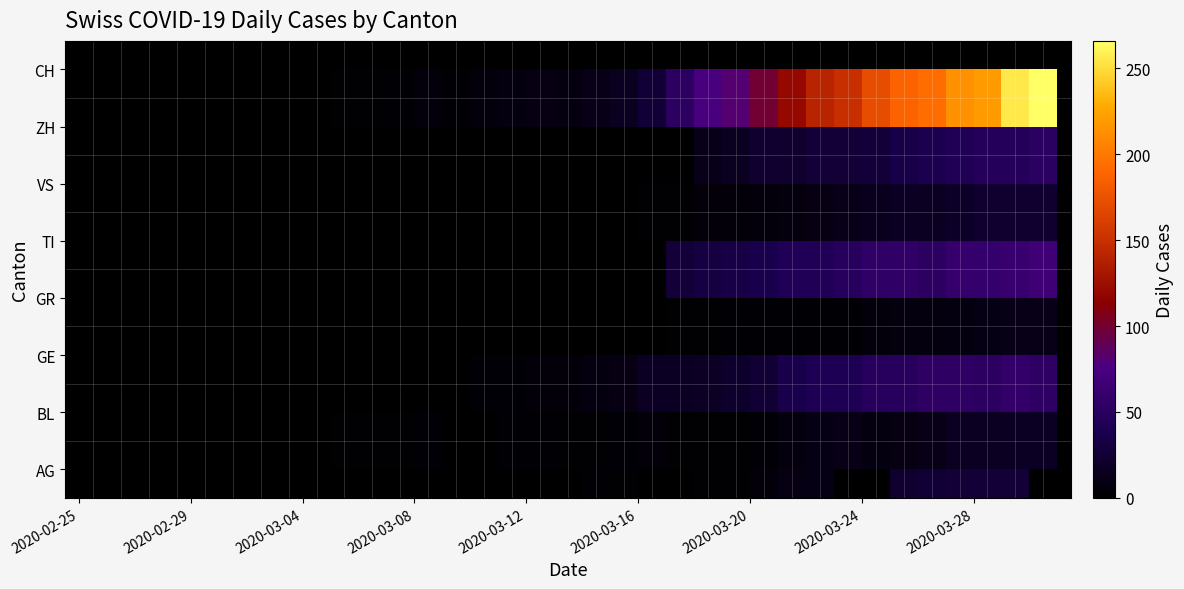

At how many categories does at least one series exceed 204?

4